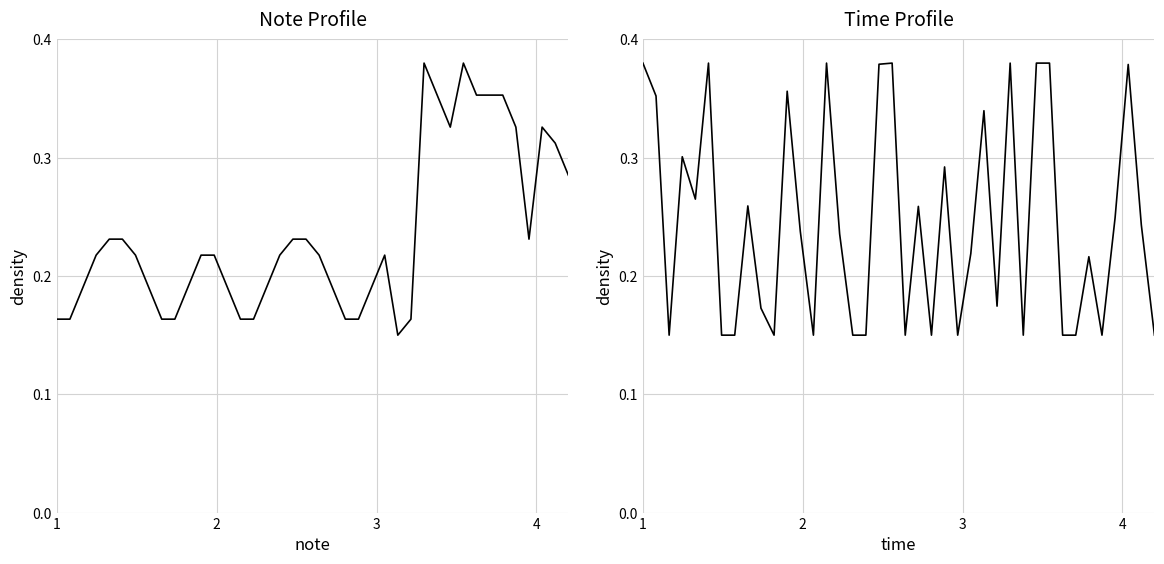

At how many categories does at least one series exceed 0?

40